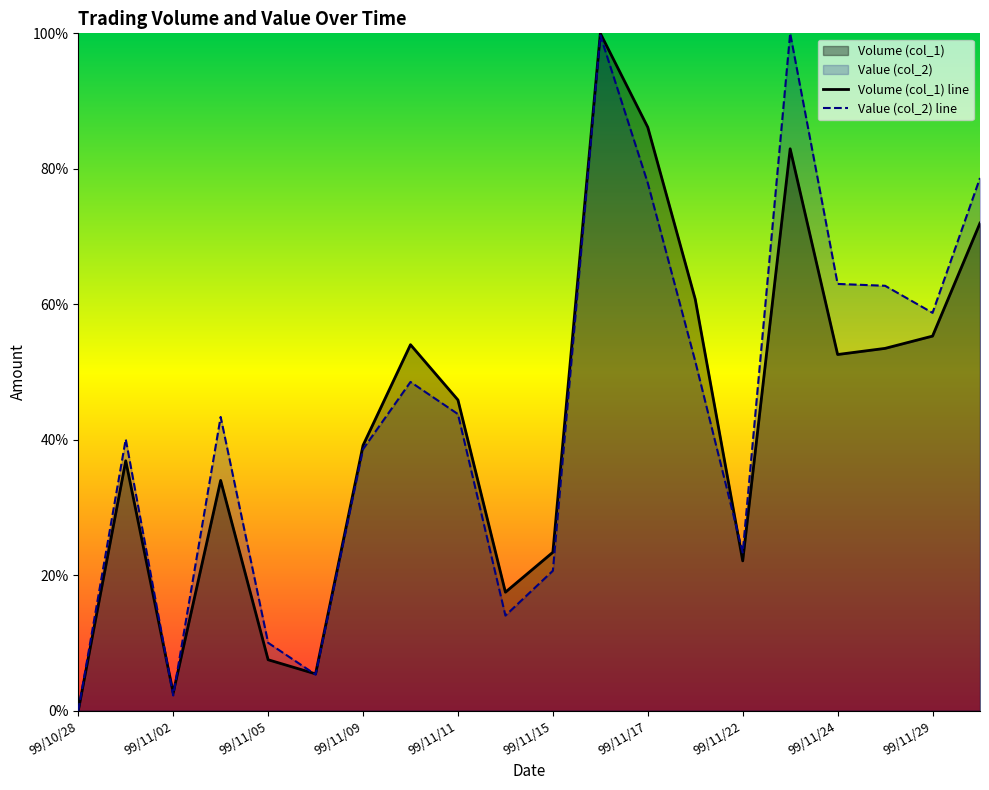

Reading right to left, what are all the values shown in this chart?

Volume (col_1): 99/11/30=72.0	99/11/29=55.3	99/11/25=53.5	99/11/24=52.6	99/11/23=83.0	99/11/22=22.1	99/11/18=60.7	99/11/17=86.1	99/11/16=100.0	99/11/15=23.4	99/11/12=17.5	99/11/11=45.9	99/11/10=54.0	99/11/09=39.2	99/11/08=5.4	99/11/05=7.5	99/11/04=34.0	99/11/02=2.6	99/11/01=36.9	99/10/28=0.0
Value (col_2): 99/11/30=78.6	99/11/29=58.7	99/11/25=62.7	99/11/24=63.0	99/11/23=100.0	99/11/22=23.4	99/11/18=51.6	99/11/17=77.9	99/11/16=99.7	99/11/15=20.7	99/11/12=14.0	99/11/11=43.8	99/11/10=48.5	99/11/09=38.6	99/11/08=5.3	99/11/05=10.0	99/11/04=43.4	99/11/02=2.2	99/11/01=40.1	99/10/28=0.0